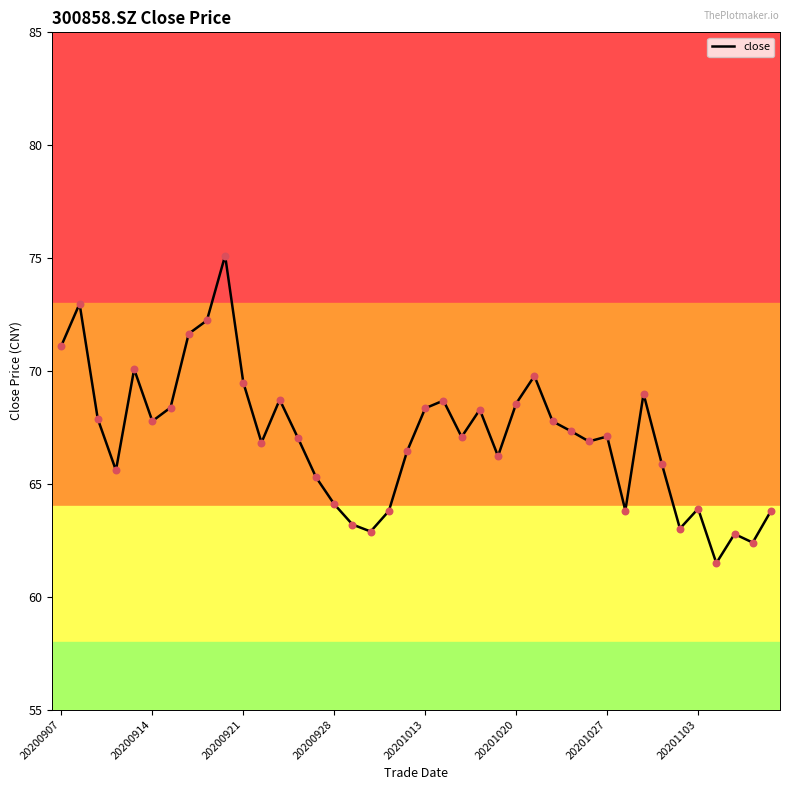

What is the smallest value displayed?

61.5